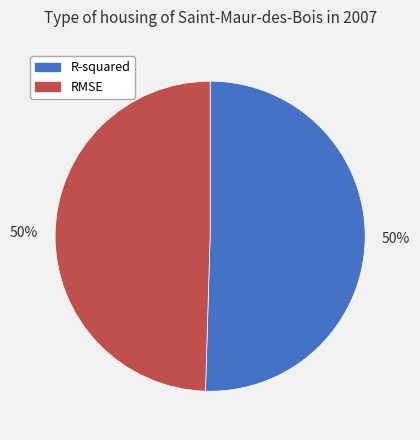

How many segments does this pie chart have?

2